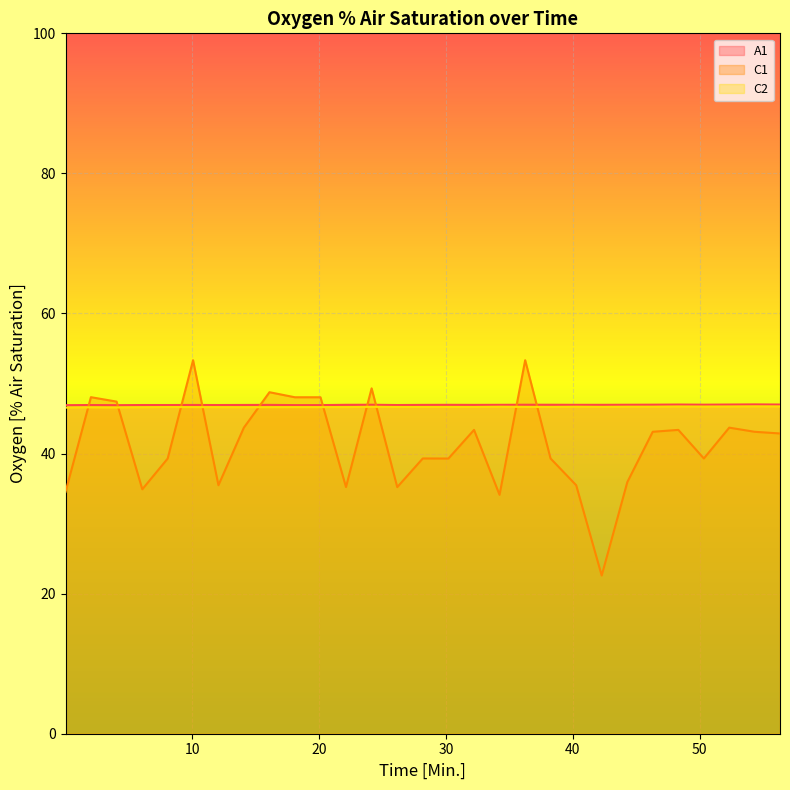

What is the value of the C2 point at the 3rd from the left?

46.6